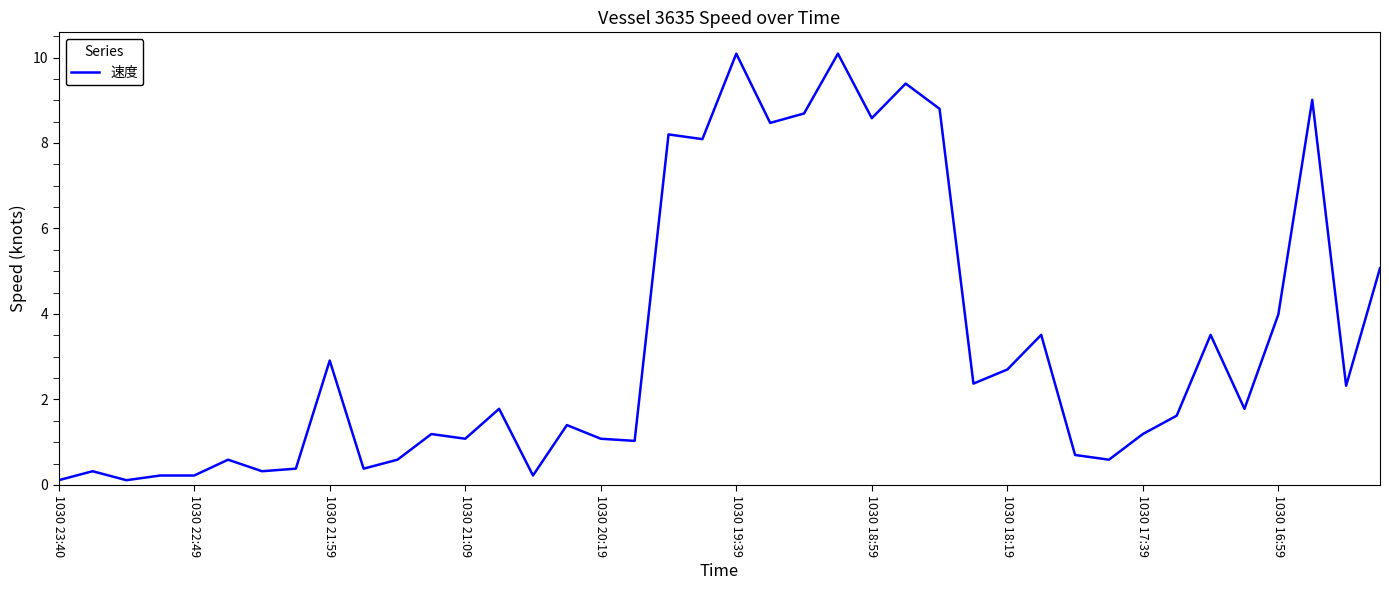

What is the greatest value displayed?

10.1